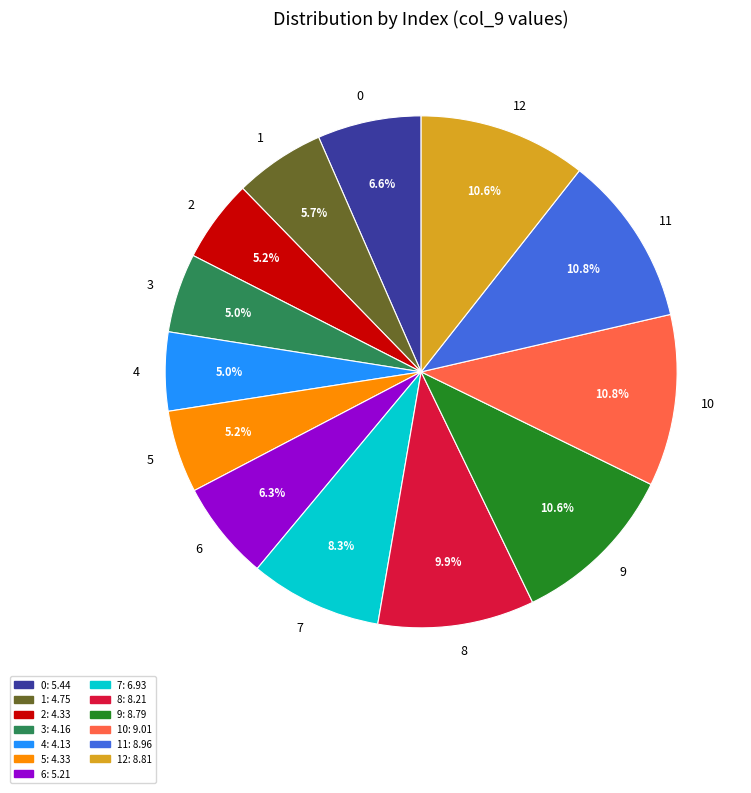

The 5 slice represents 1% of the pie. True or false?

False